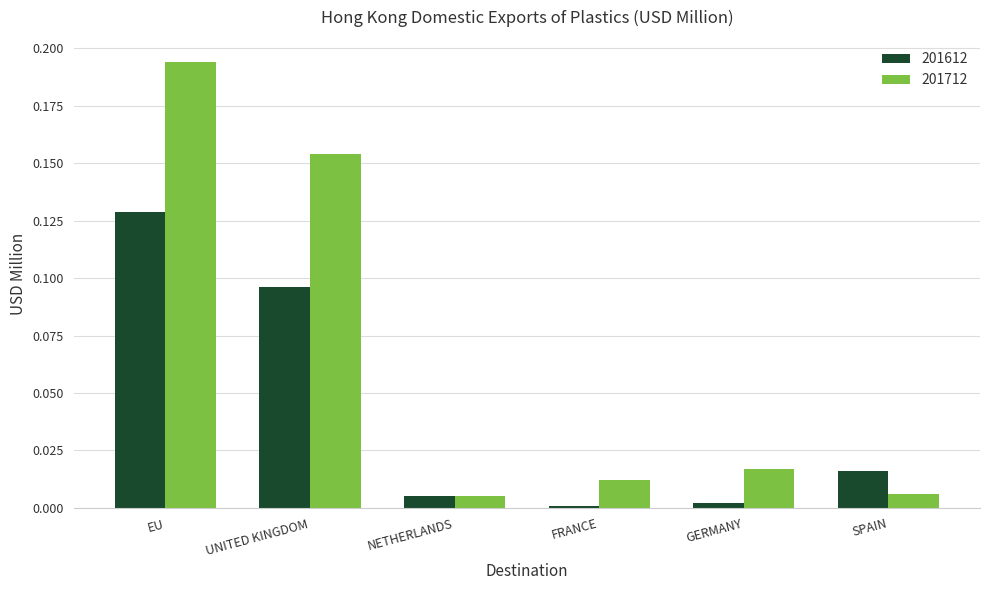

True or false: 201712 has a value of 0.1 at EU.

False